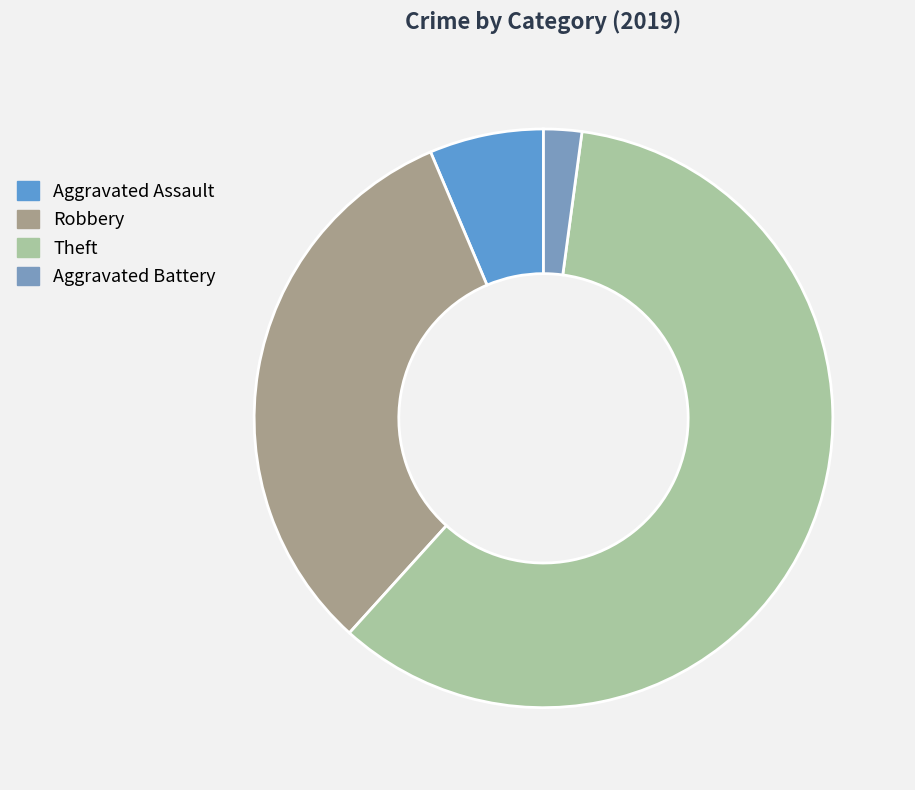

How many slices are in this pie chart?

4